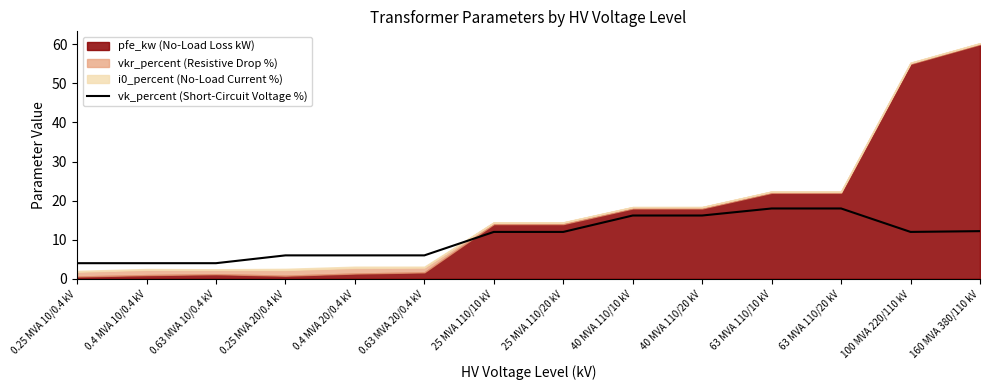

True or false: there are more than 1 points higher than both neighbors.

False